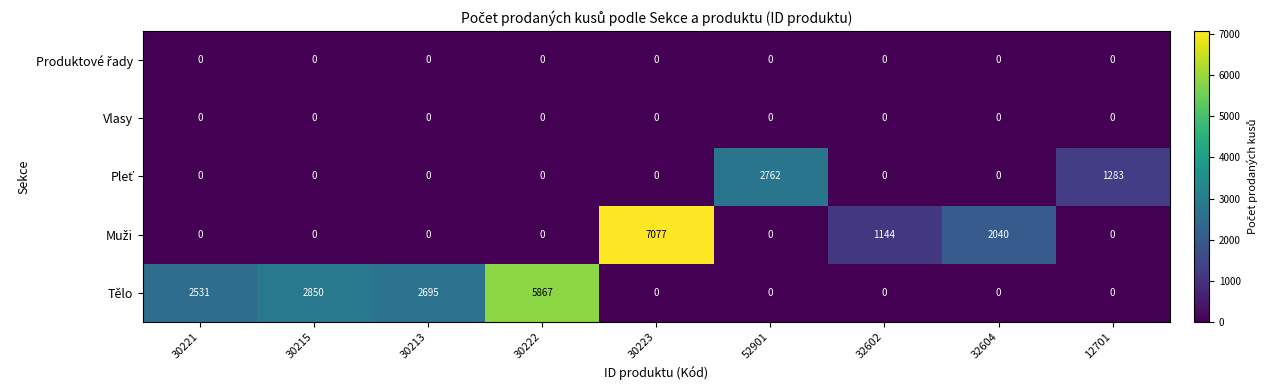

At how many categories does at least one series exceed 6336?

1